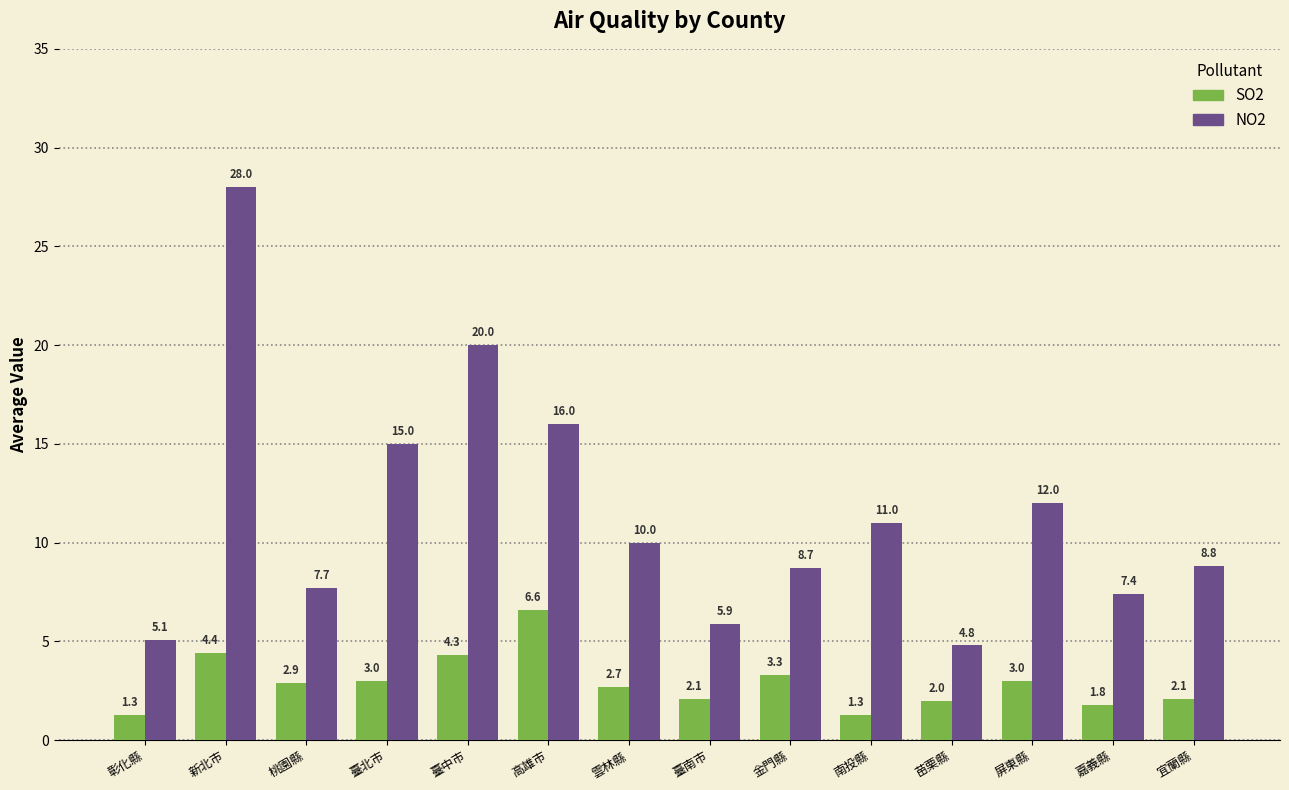

At how many categories does at least one series exceed 17?

2